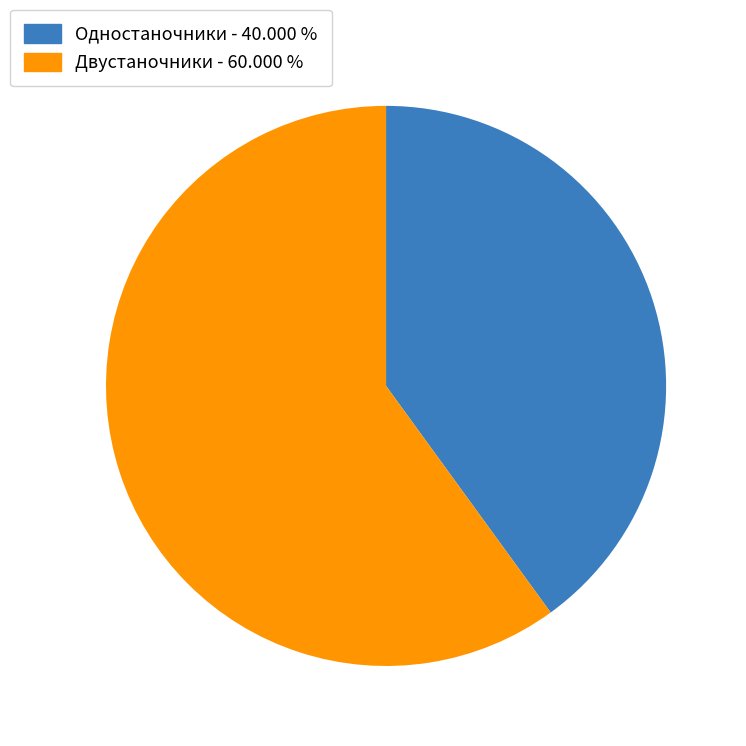

Does Одностаночники account for over 50% of the chart?

No